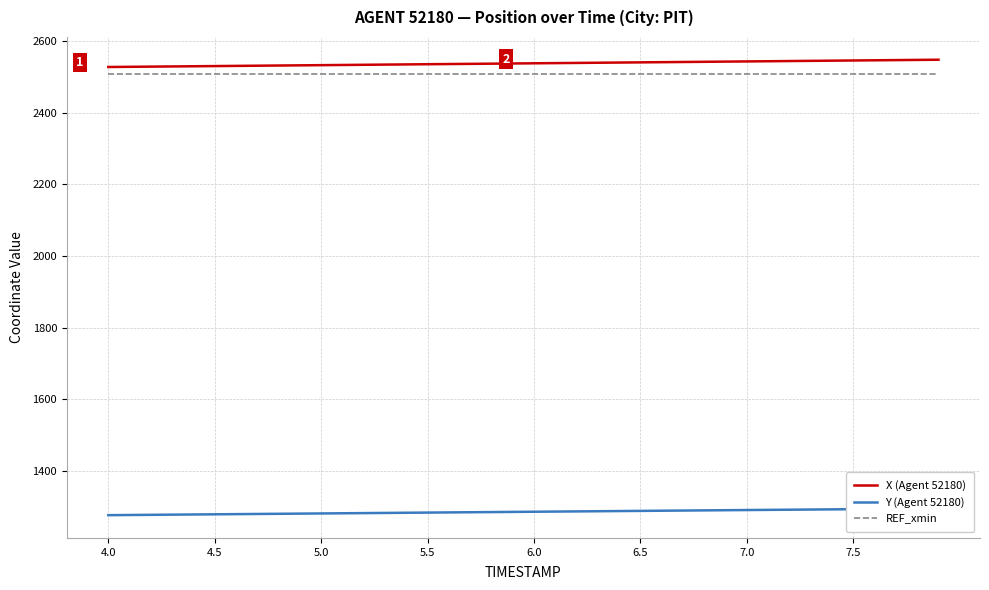

What is the maximum value for REF_xmin?

2507.7